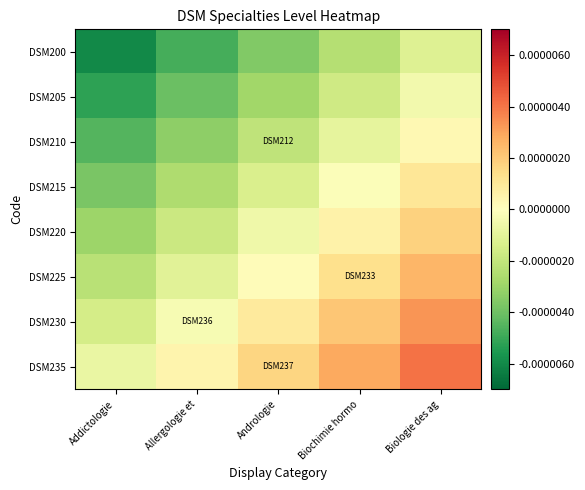

Reading left to right, extract all data points from this chart.

DSM200: Addictologie=1.0	Allergologie et=1.0	Andrologie=1.0	Biochimie hormo=1.0	Biologie des ag=1.0
DSM205: Addictologie=1.0	Allergologie et=1.0	Andrologie=1.0	Biochimie hormo=1.0	Biologie des ag=1.0
DSM210: Addictologie=1.0	Allergologie et=1.0	Andrologie=1.0	Biochimie hormo=1.0	Biologie des ag=1.0
DSM215: Addictologie=1.0	Allergologie et=1.0	Andrologie=1.0	Biochimie hormo=1.0	Biologie des ag=1.0
DSM220: Addictologie=1.0	Allergologie et=1.0	Andrologie=1.0	Biochimie hormo=1.0	Biologie des ag=1.0
DSM225: Addictologie=1.0	Allergologie et=1.0	Andrologie=1.0	Biochimie hormo=1.0	Biologie des ag=1.0
DSM230: Addictologie=1.0	Allergologie et=1.0	Andrologie=1.0	Biochimie hormo=1.0	Biologie des ag=1.0
DSM235: Addictologie=1.0	Allergologie et=1.0	Andrologie=1.0	Biochimie hormo=1.0	Biologie des ag=1.0